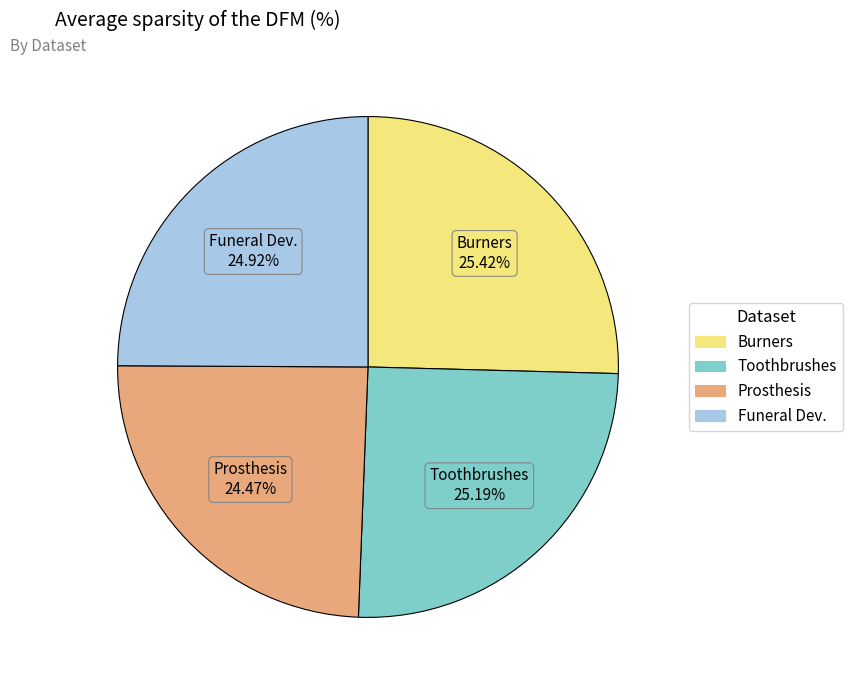

Is there any slice that represents more than half of the pie?

No